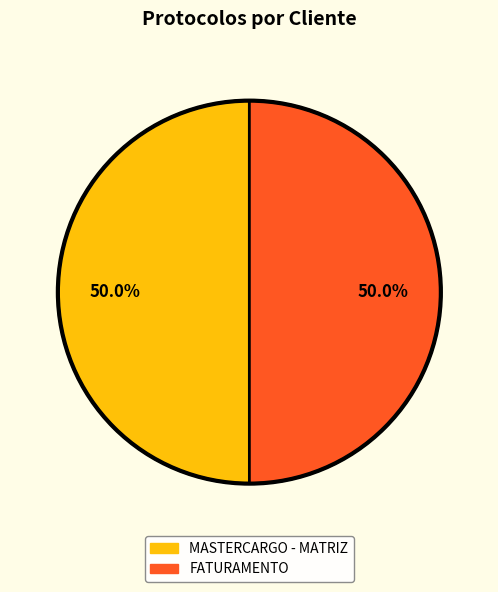

Combined, do MASTERCARGO - MATRIZ and FATURAMENTO account for over 50%?

Yes